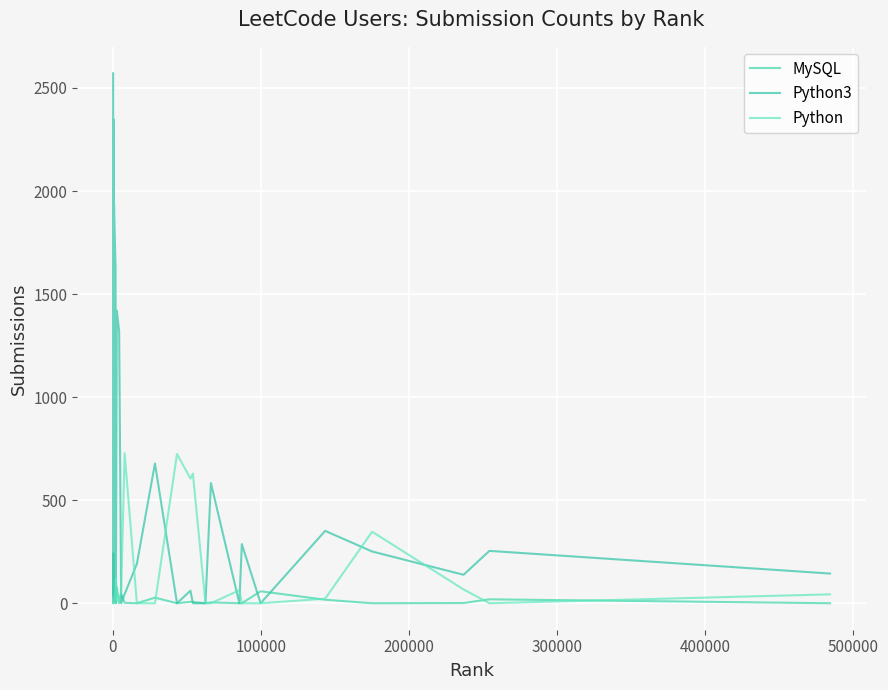

Rank the series by their average value, from lowest to highest.

MySQL, Python, Python3